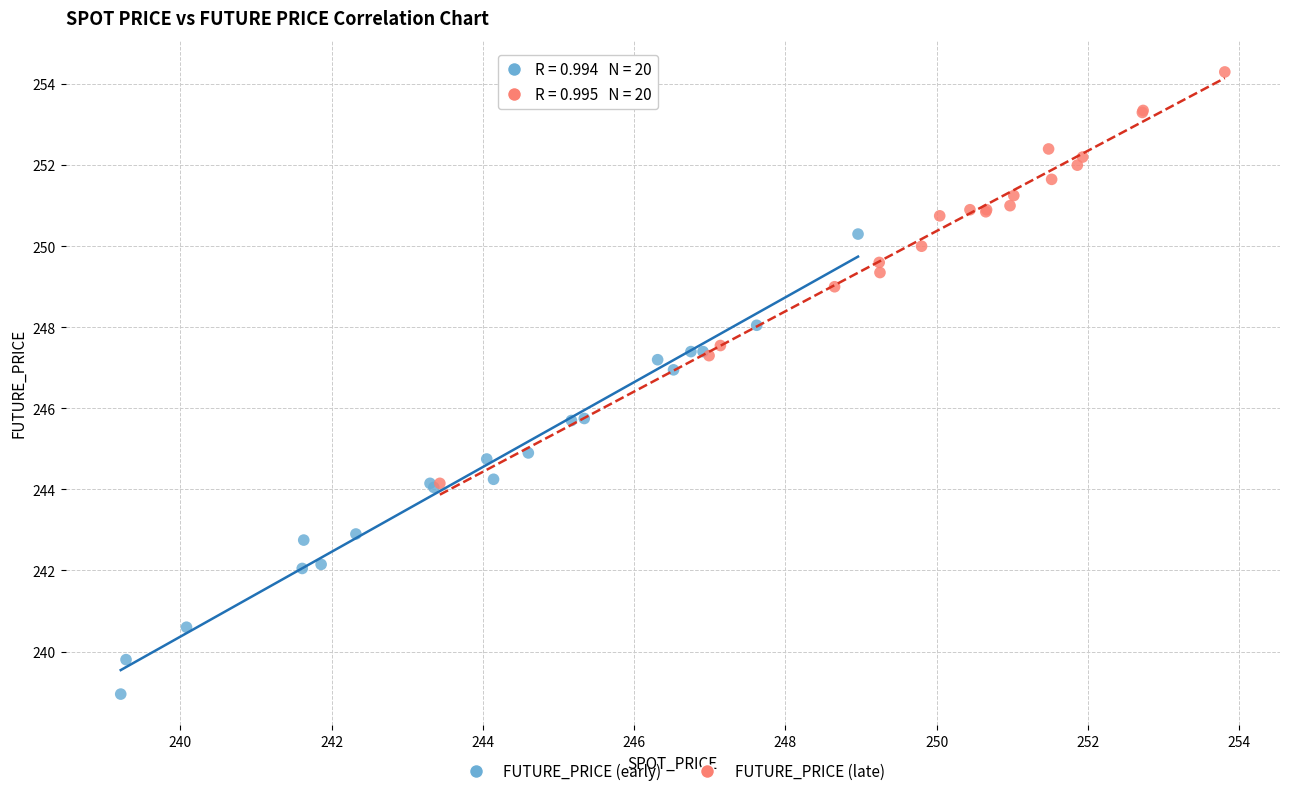

Which series contains the lowest Y value?

FUTURE_PRICE (early)